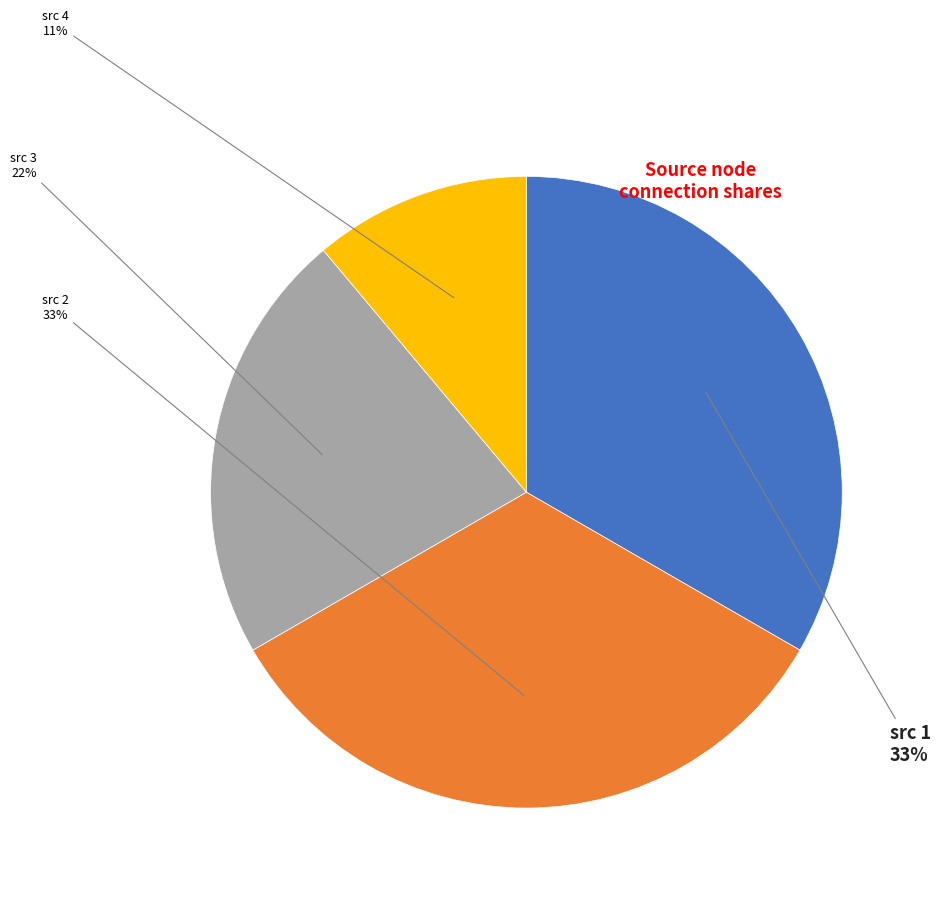

Is there any slice that represents more than half of the pie?

No